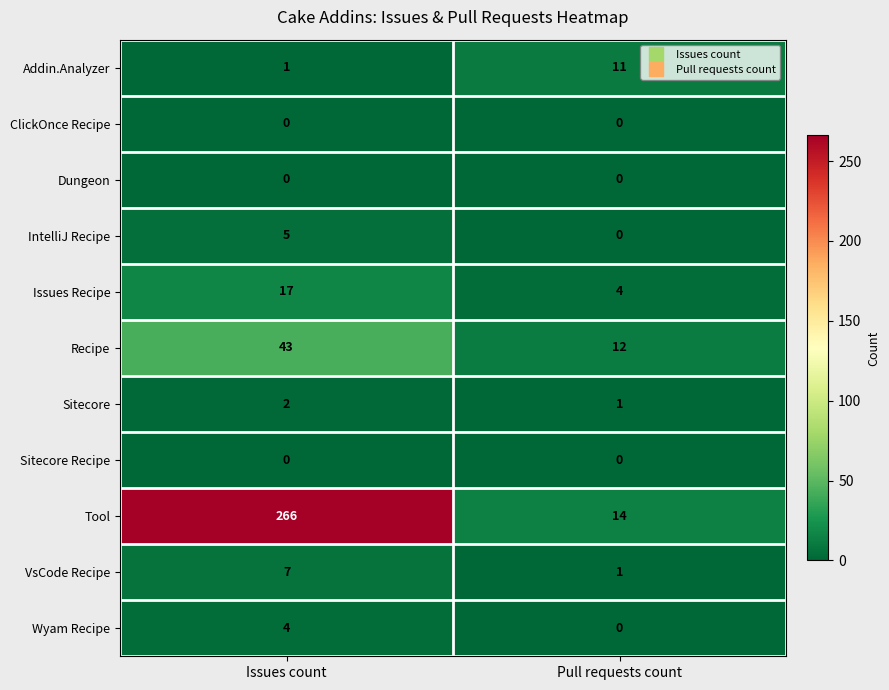

List the labels in order of Recipe value, smallest first.

Pull requests count, Issues count